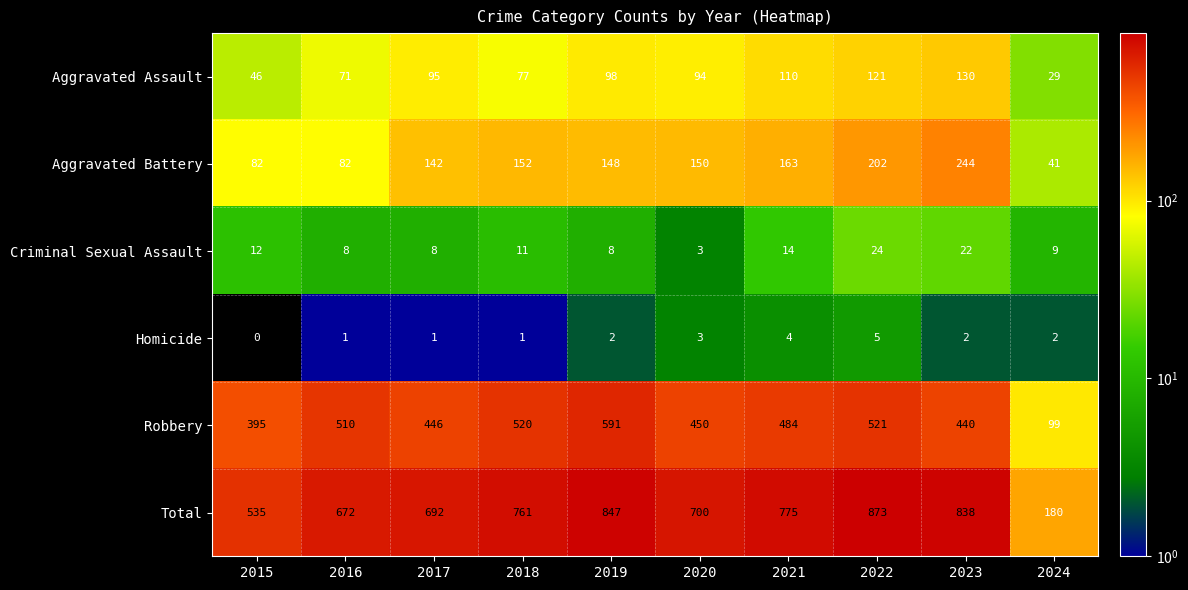

What is the approximate value of Aggravated Battery at 2020, to the nearest 10?

150